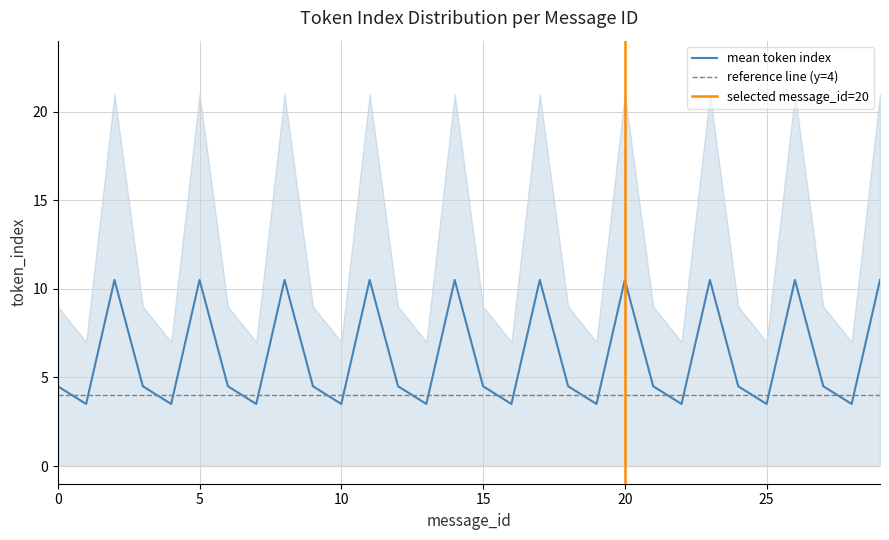

What is the average value?

6.2